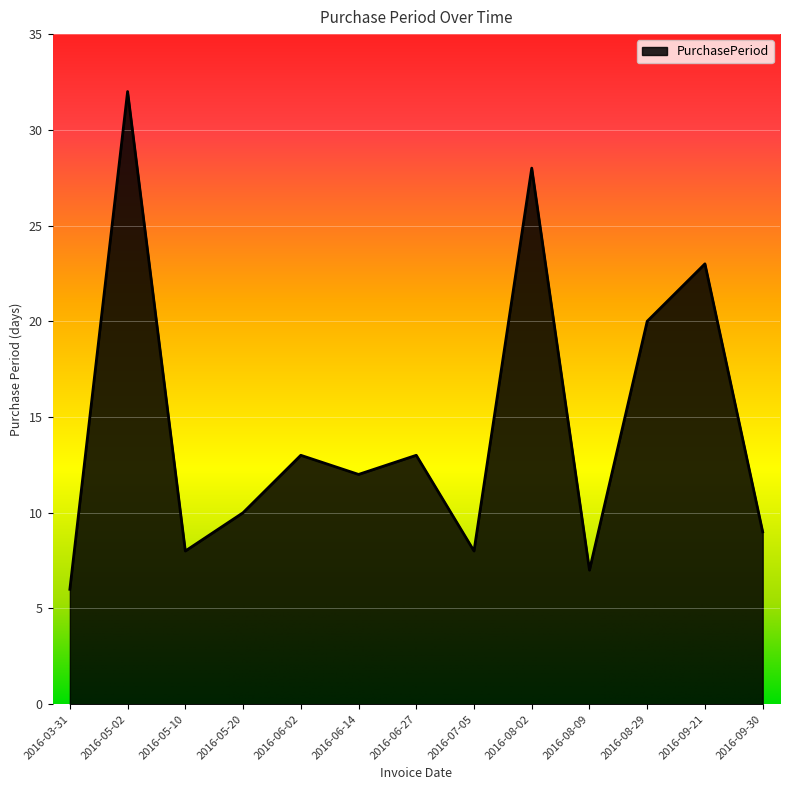

What is the approximate value at 2016-08-02?

28